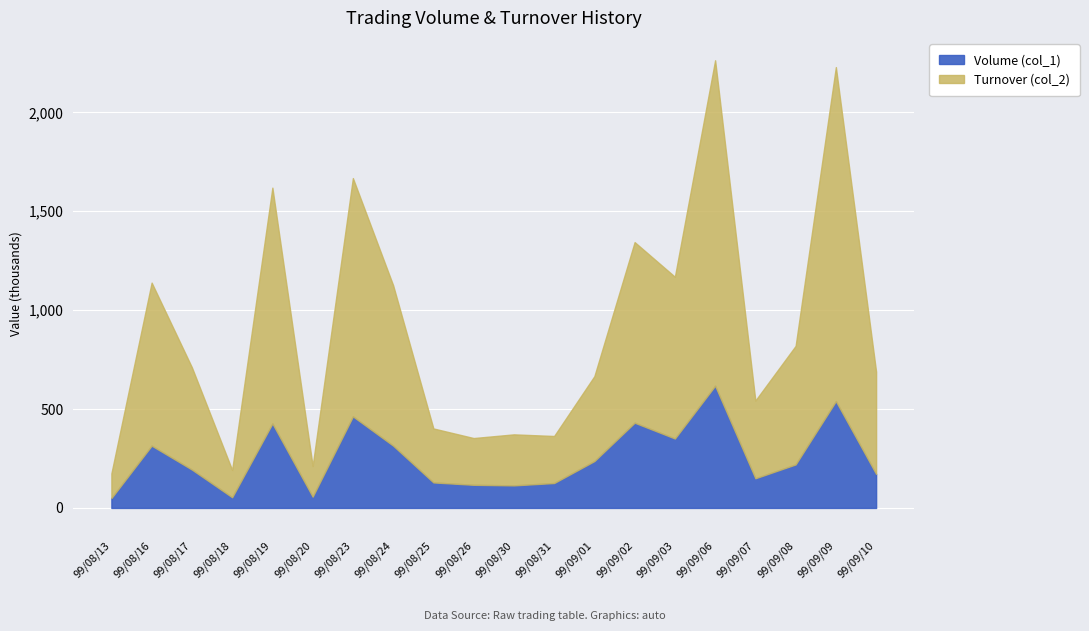

Rank the series by their maximum value, from highest to lowest.

Turnover (col_2), Volume (col_1)